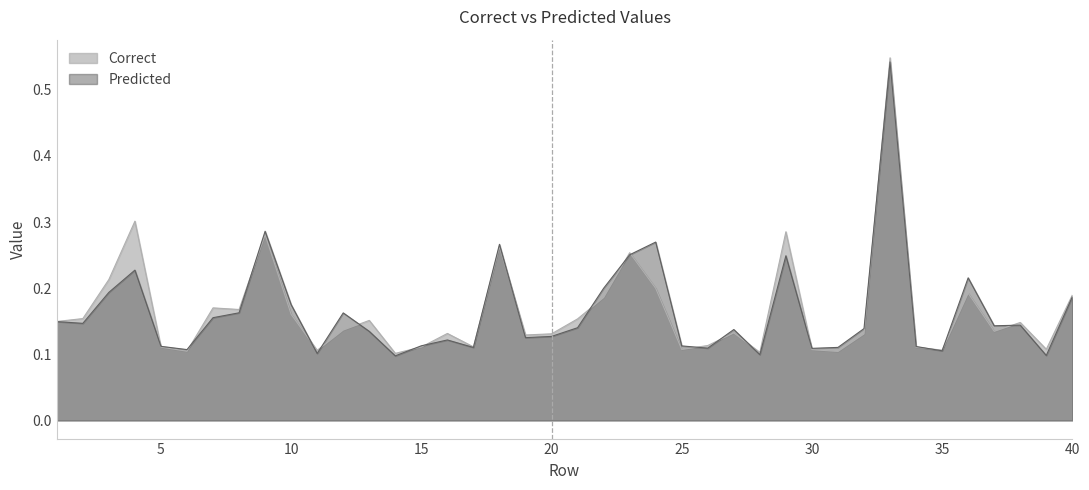

Where is Correct nearest to the value 0?

14